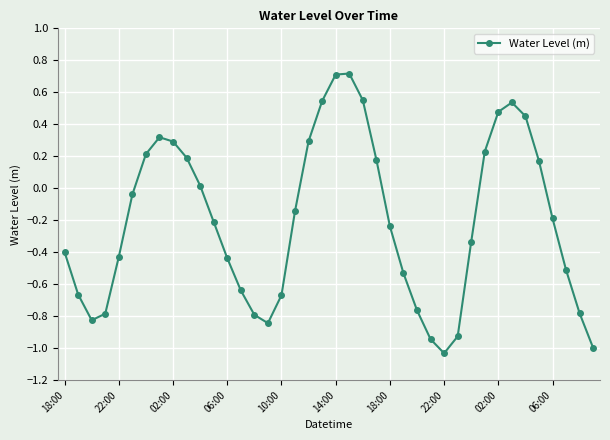

Is this an area chart (filled region under the line)?

No